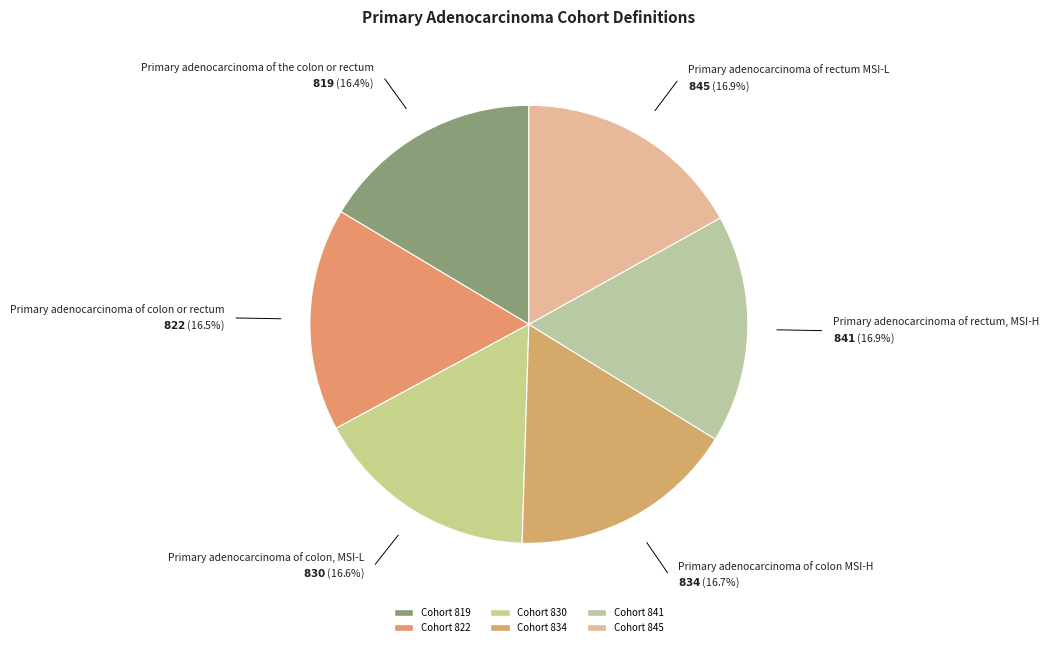

How many slices are in this pie chart?

6